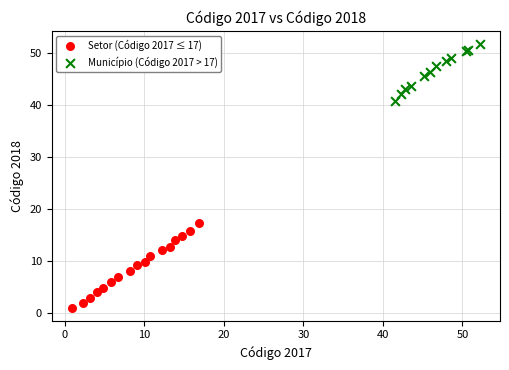

Which series has the widest spread of Y values?

Setor (Código 2017 ≤ 17)